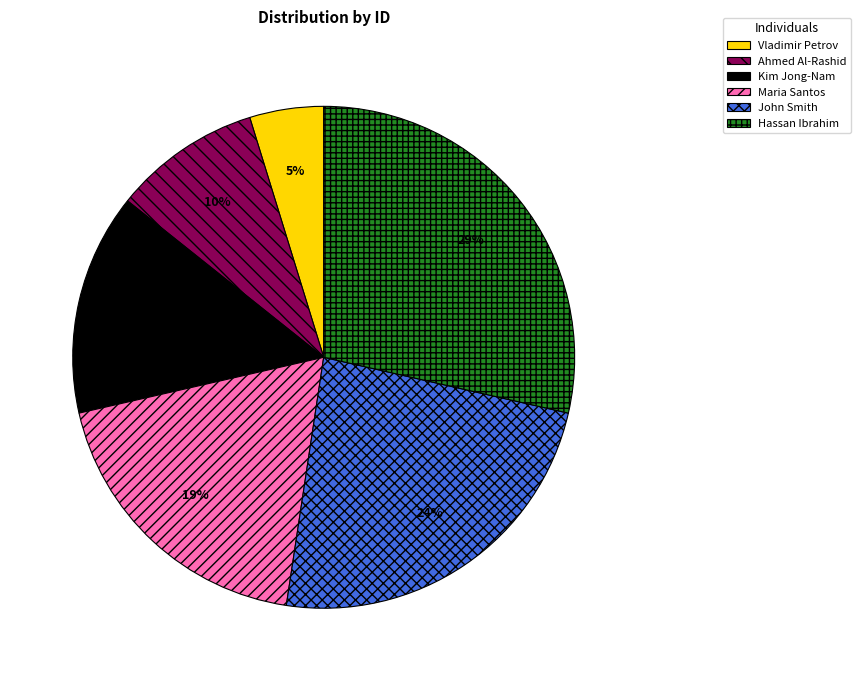

What is the largest slice in the pie chart?

Hassan Ibrahim